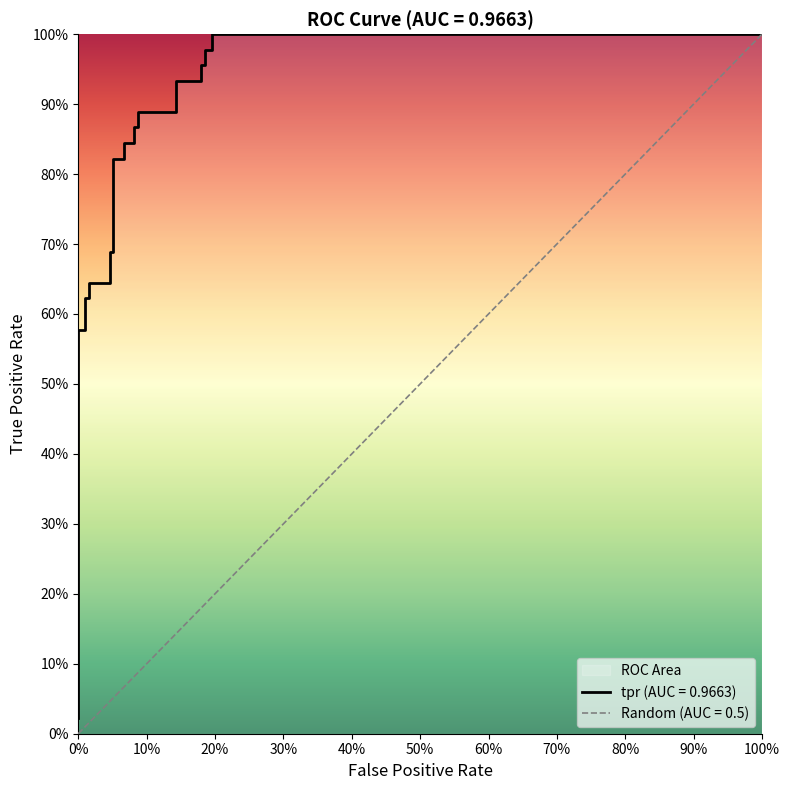

Reading left to right, list all the values displayed in this chart.

0.0	0.6	0.6	0.6	0.6	0.6	0.6	0.7	0.7	0.8	0.8	0.8	0.8	0.9	0.9	0.9	0.9	0.9	0.9	1.0	1.0	1.0	1.0	1.0	1.0